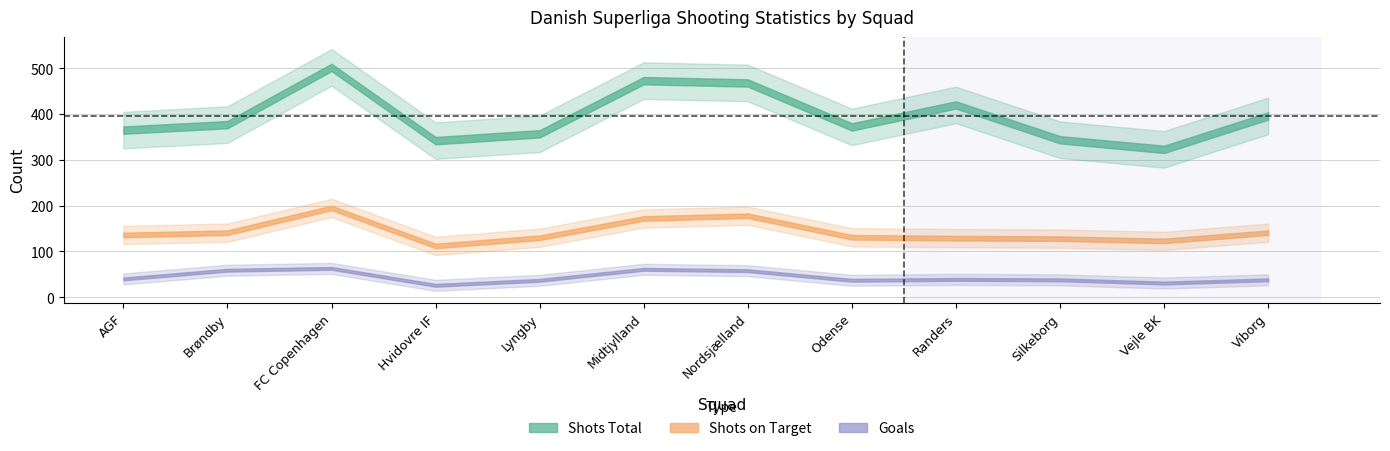

What is the label of the 7th point from the left?

Nordsjælland